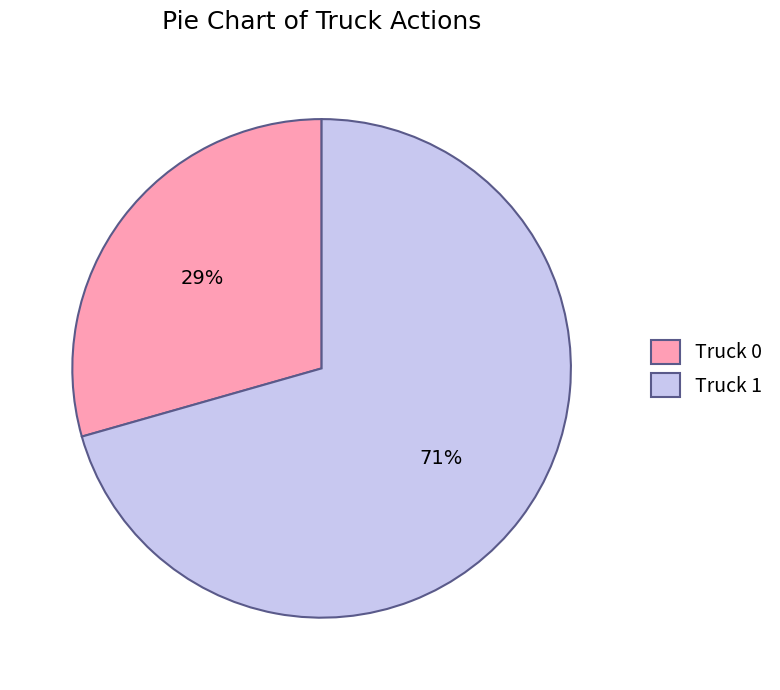

How many segments does this pie chart have?

2